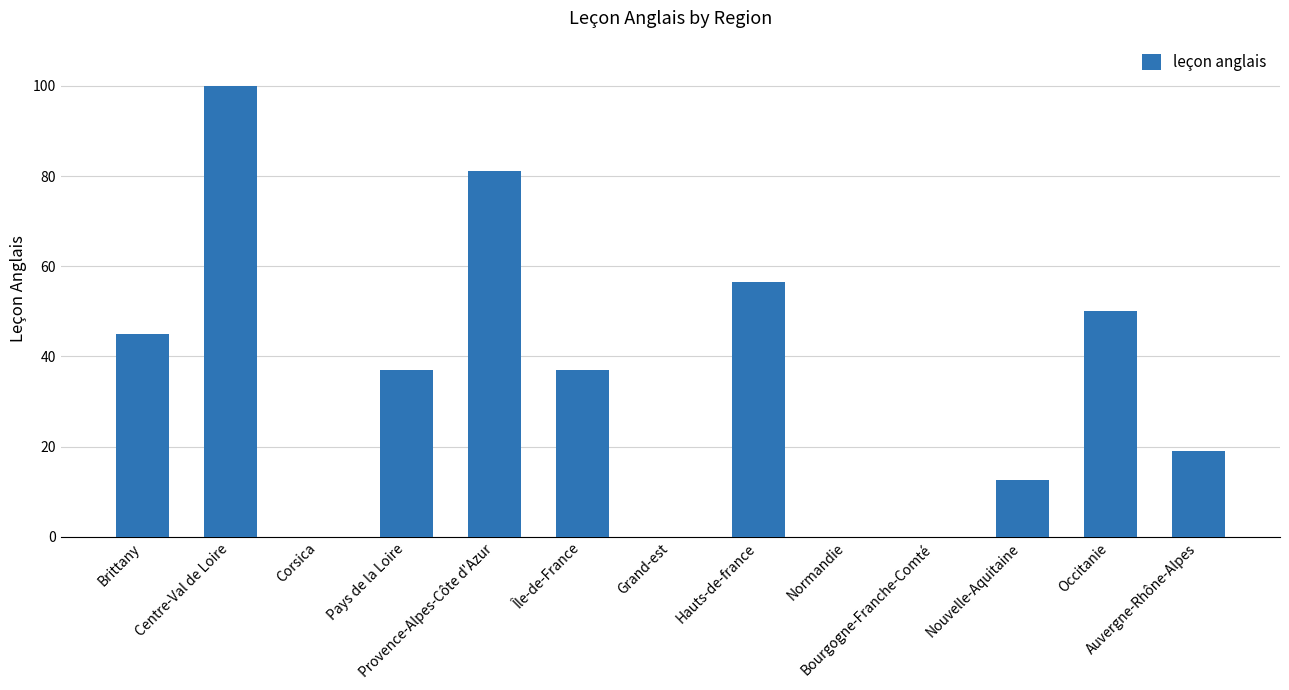

What is the sum of all values?

438.2